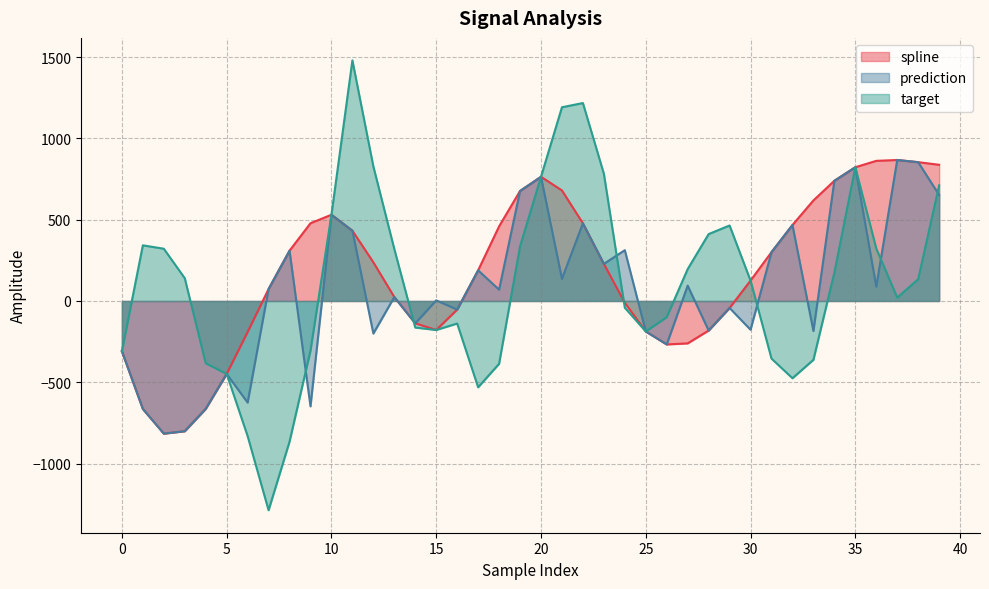

What is the value of the target point at the 17th from the left?

-138.7